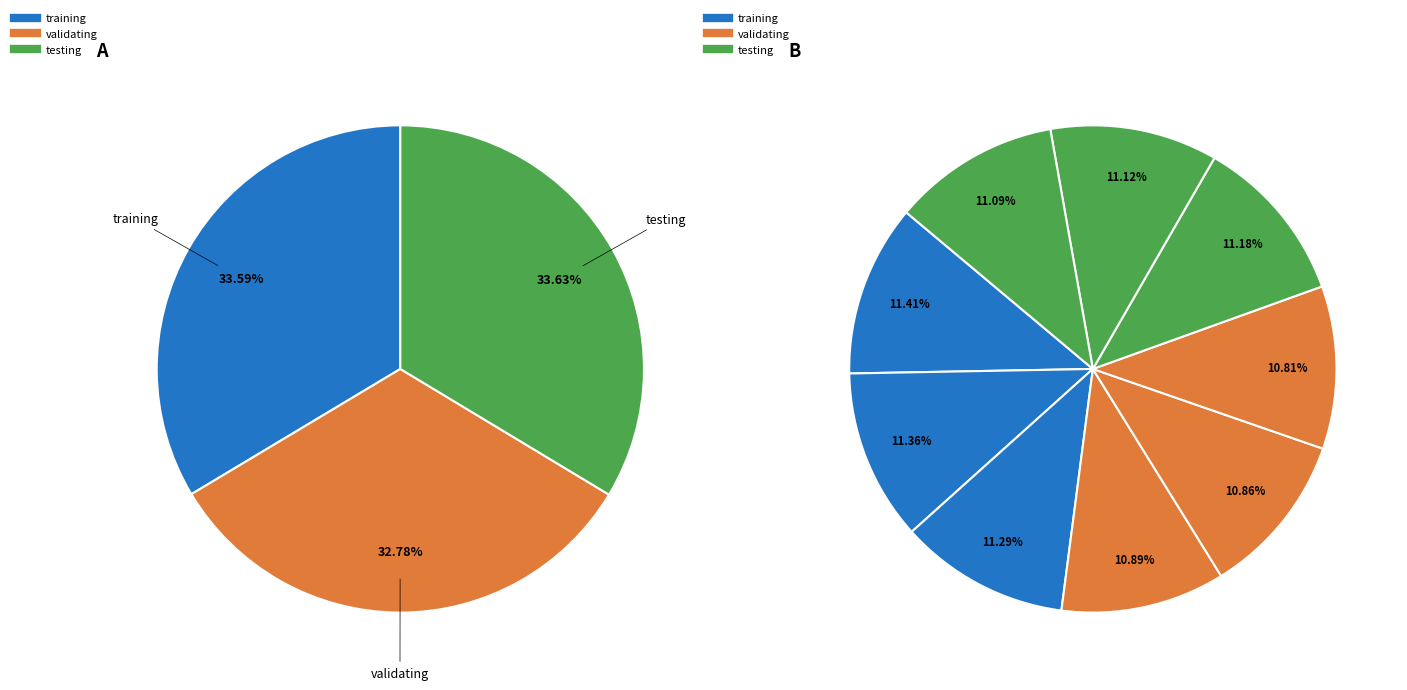

Is there any slice that represents more than half of the pie?

No